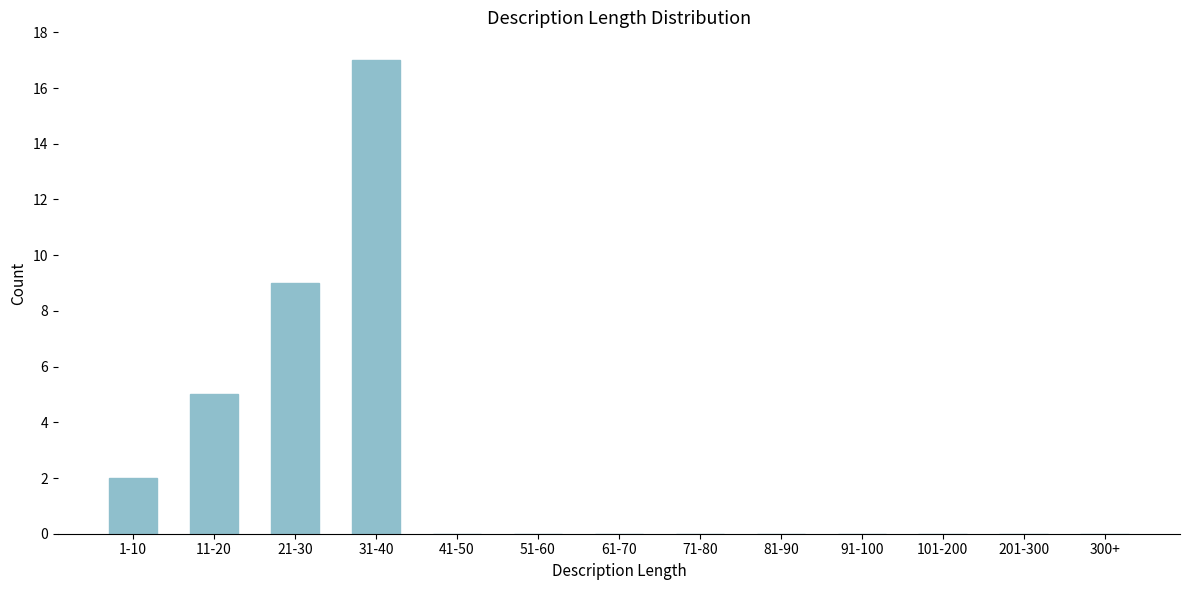

Reading right to left, extract all data points from this chart.

300+=0	201-300=0	101-200=0	91-100=0	81-90=0	71-80=0	61-70=0	51-60=0	41-50=0	31-40=17	21-30=9	11-20=5	1-10=2